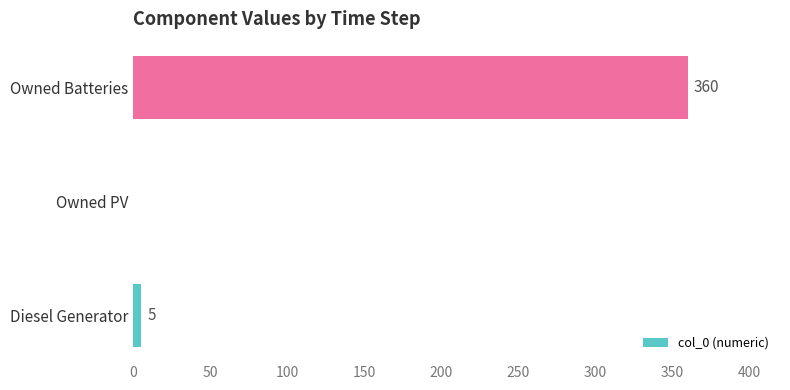

Reading bottom to top, extract all data points from this chart.

Diesel Generator=5	Owned PV=0	Owned Batteries=360